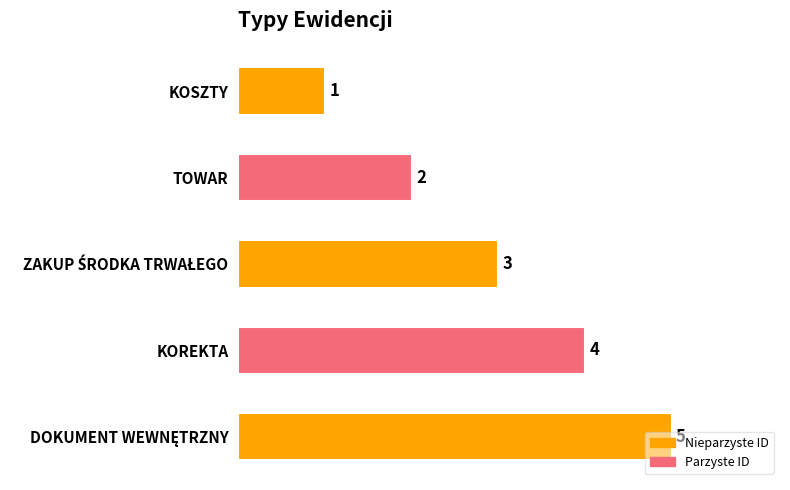

Does the chart contain stacked bars?

No